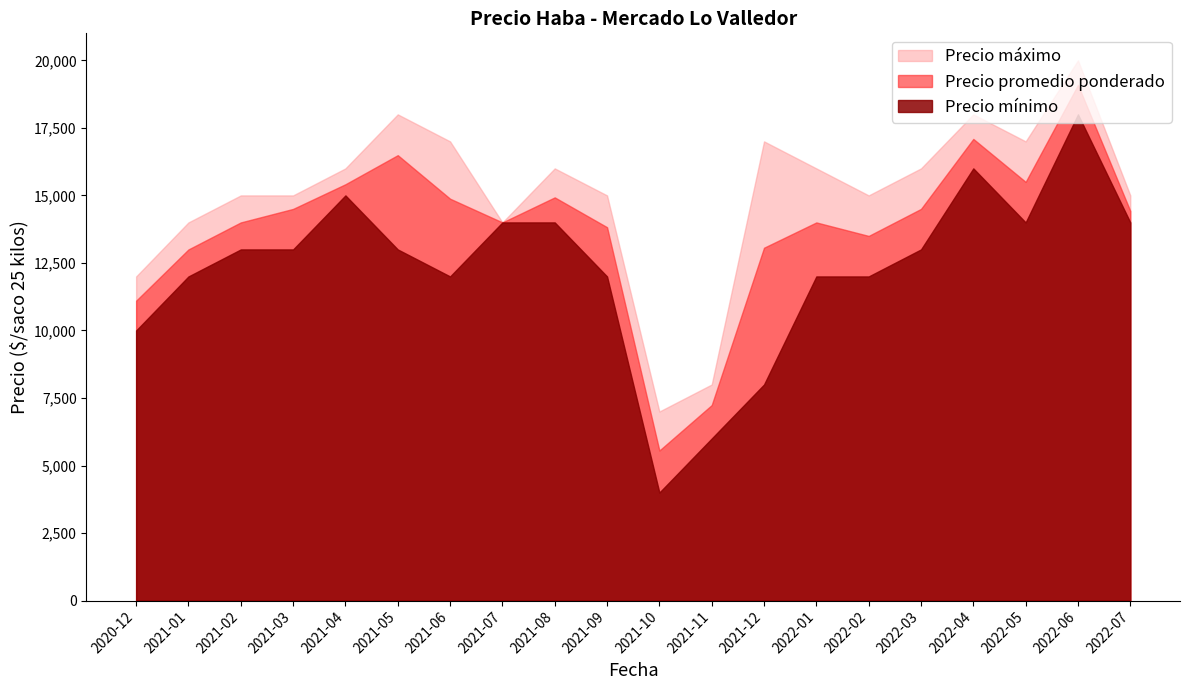

What is the total value across all series at 2022-07?

43425